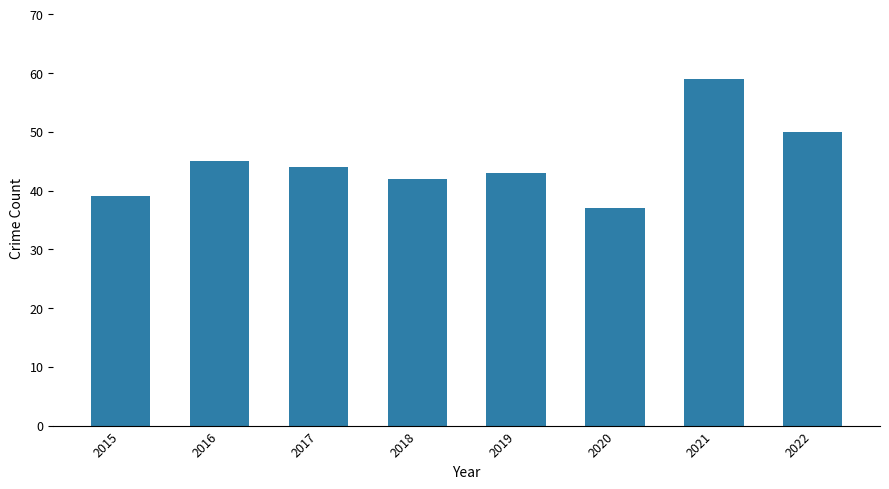

What is the value of the 5th bar from the left?

43